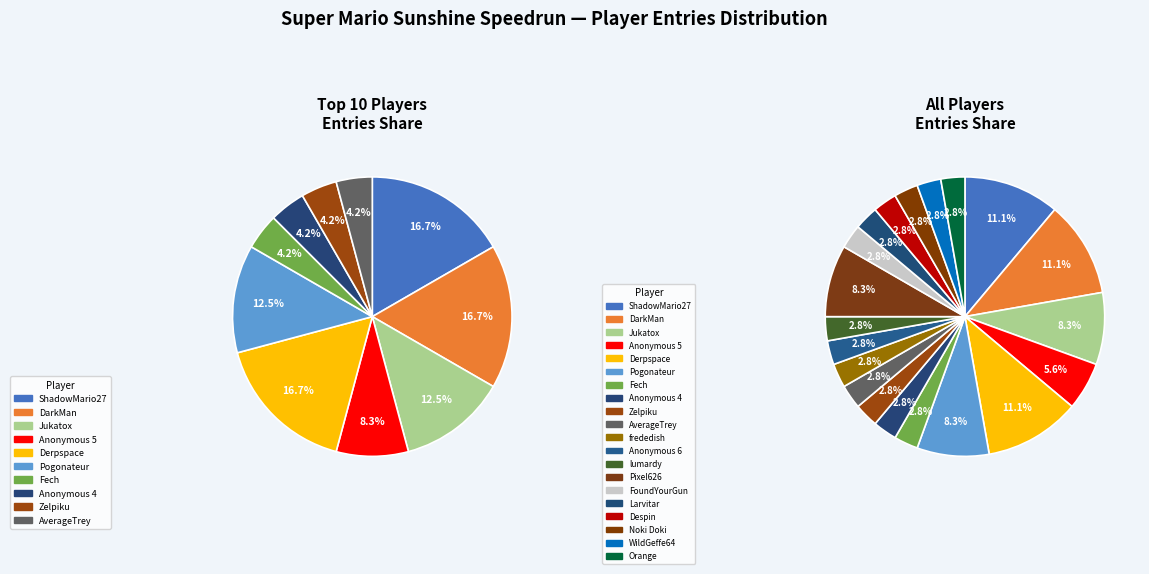

The frededish slice represents 17% of the pie. True or false?

False